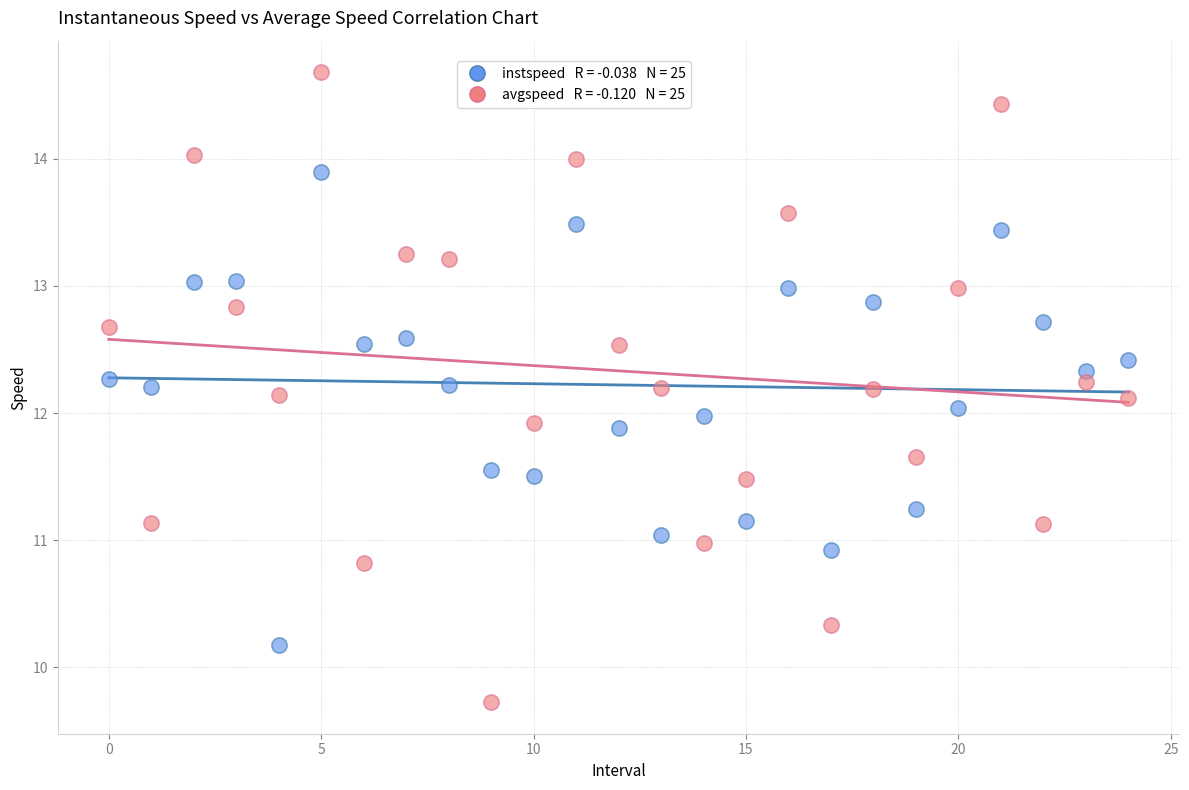

Across all data points, what is the range of Y values (max minus min)?

5.0